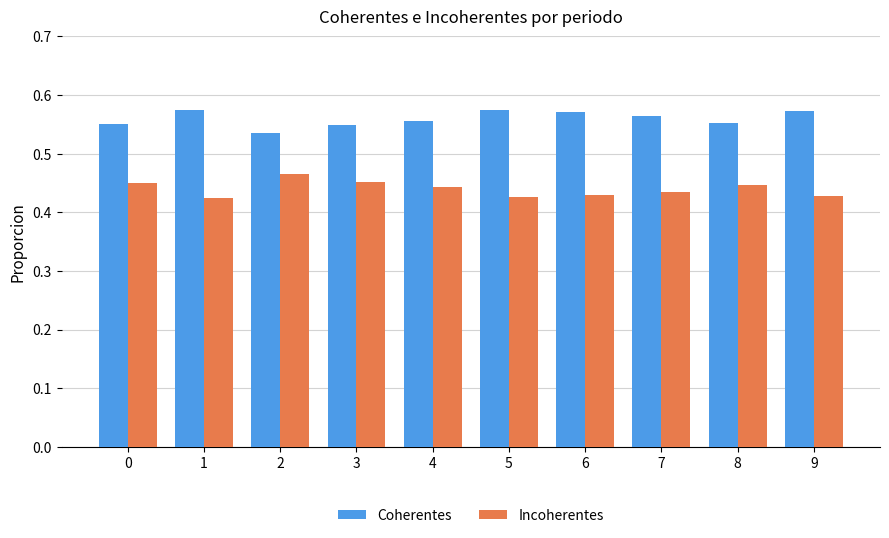

How many Coherentes values are between 0 and 1?

10